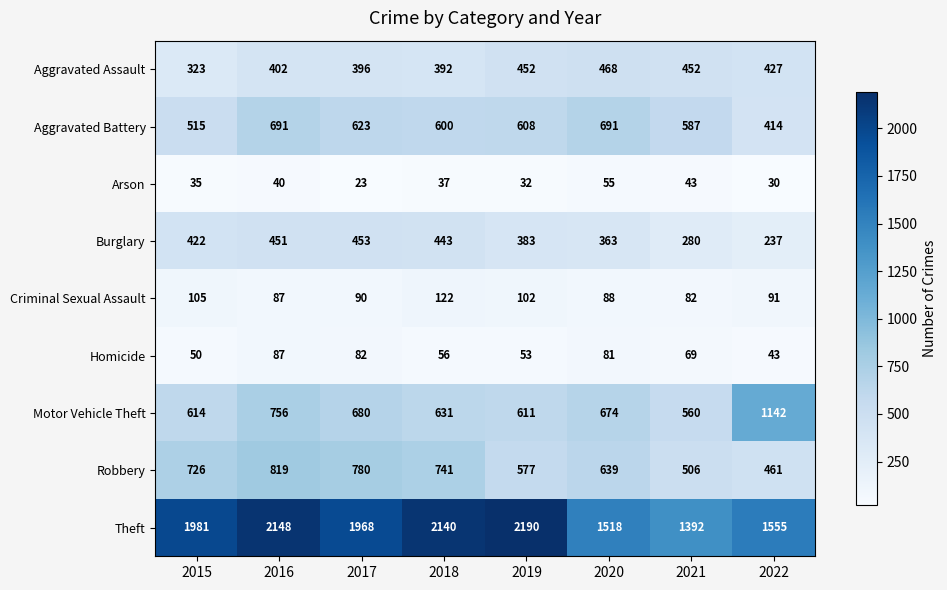

List the labels in order of Arson value, smallest first.

2017, 2022, 2019, 2015, 2018, 2016, 2021, 2020